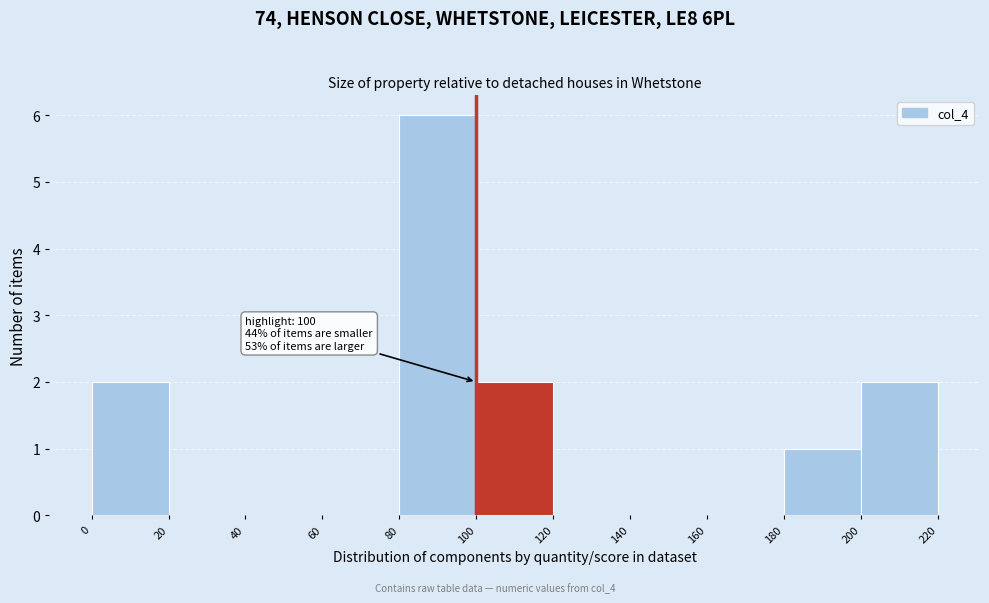

Over which range of the x-axis is the bar tallest?

80 to 100